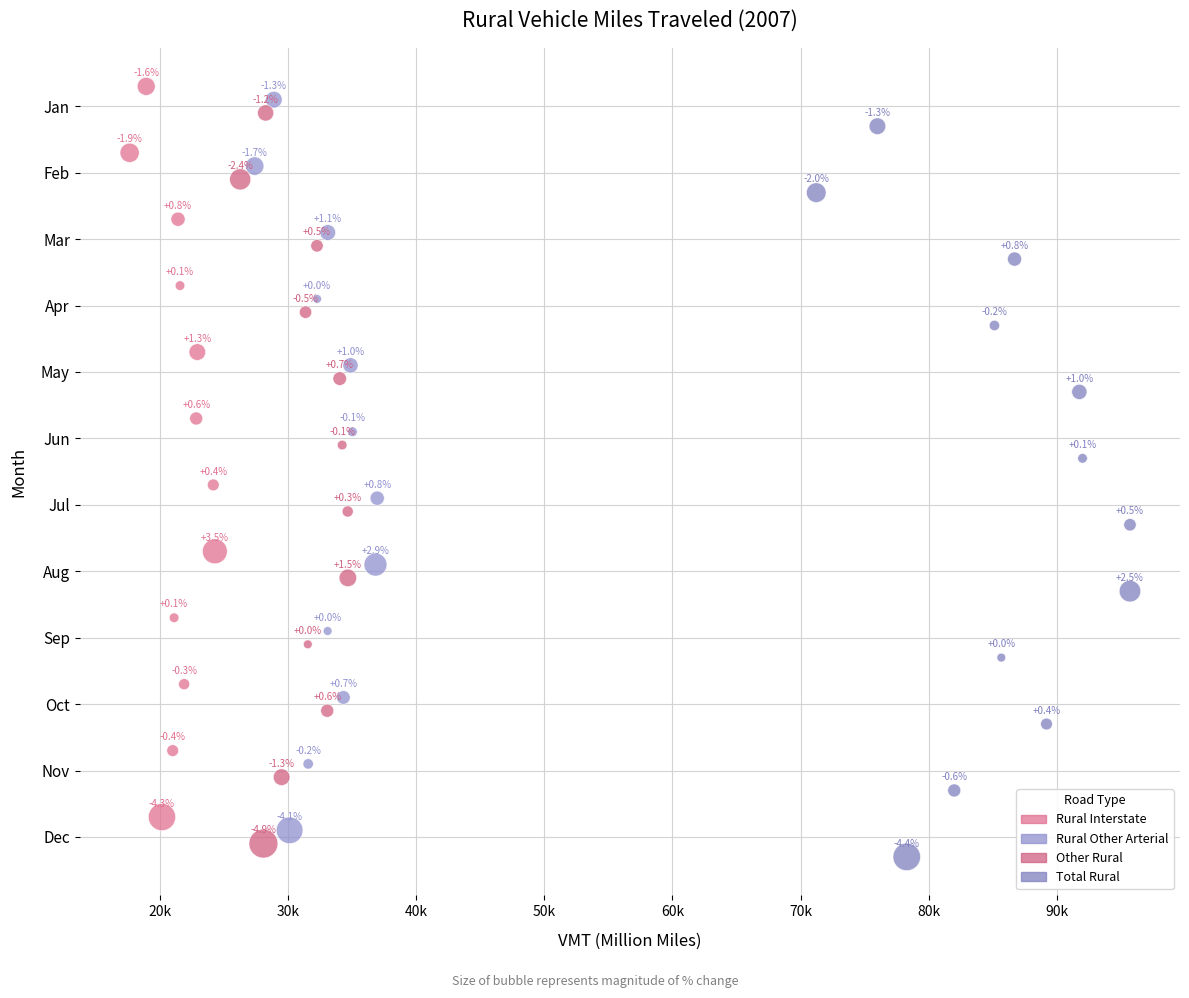

What are all the series names shown in the legend?

Rural Interstate, Rural Other Arterial, Other Rural, Total Rural